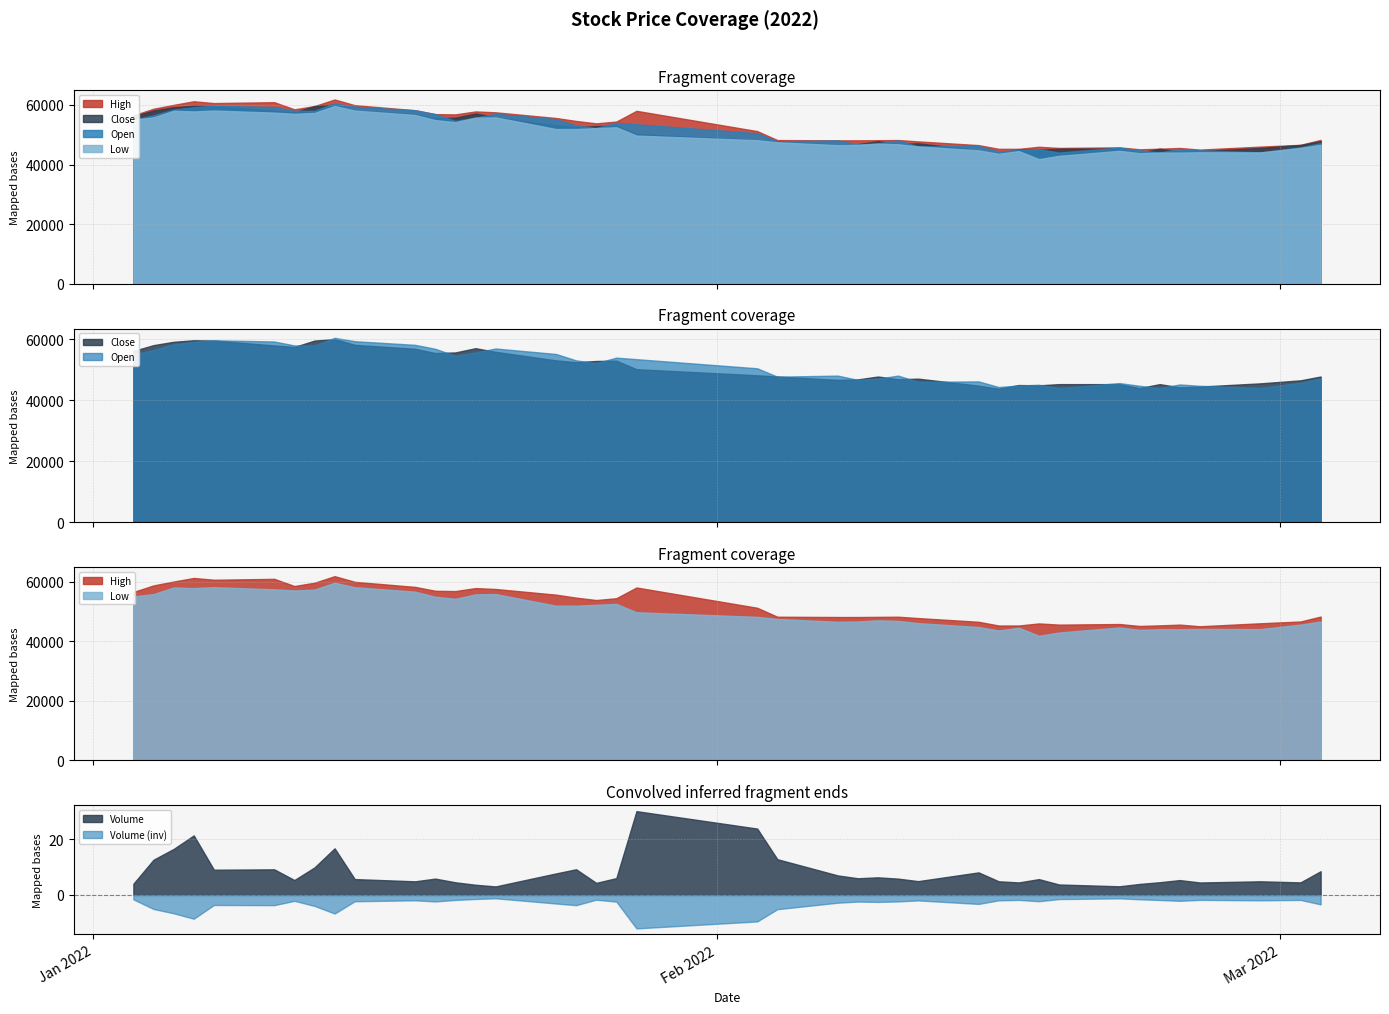

Which has a higher value, 2022-02-21 or 2022-01-05?

2022-01-05